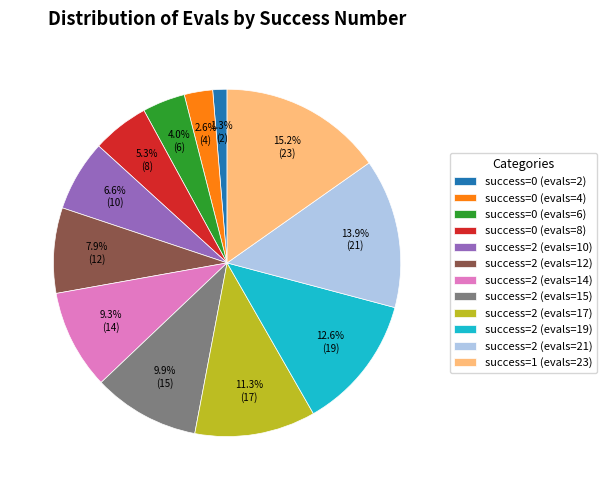

Does any single category account for the majority?

No